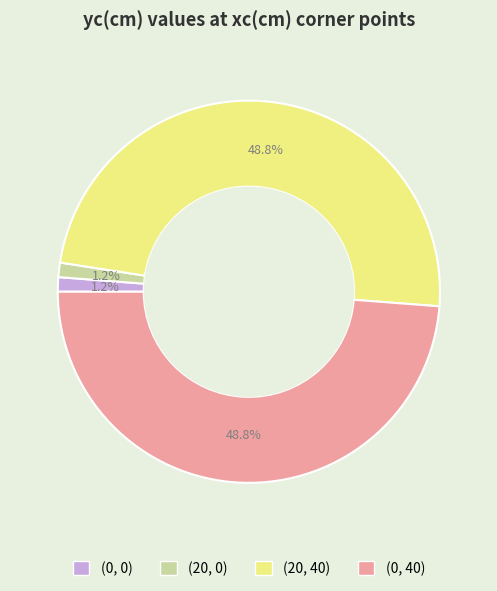

What is the total percentage of (0, 40) and (20, 0)?

50.0%